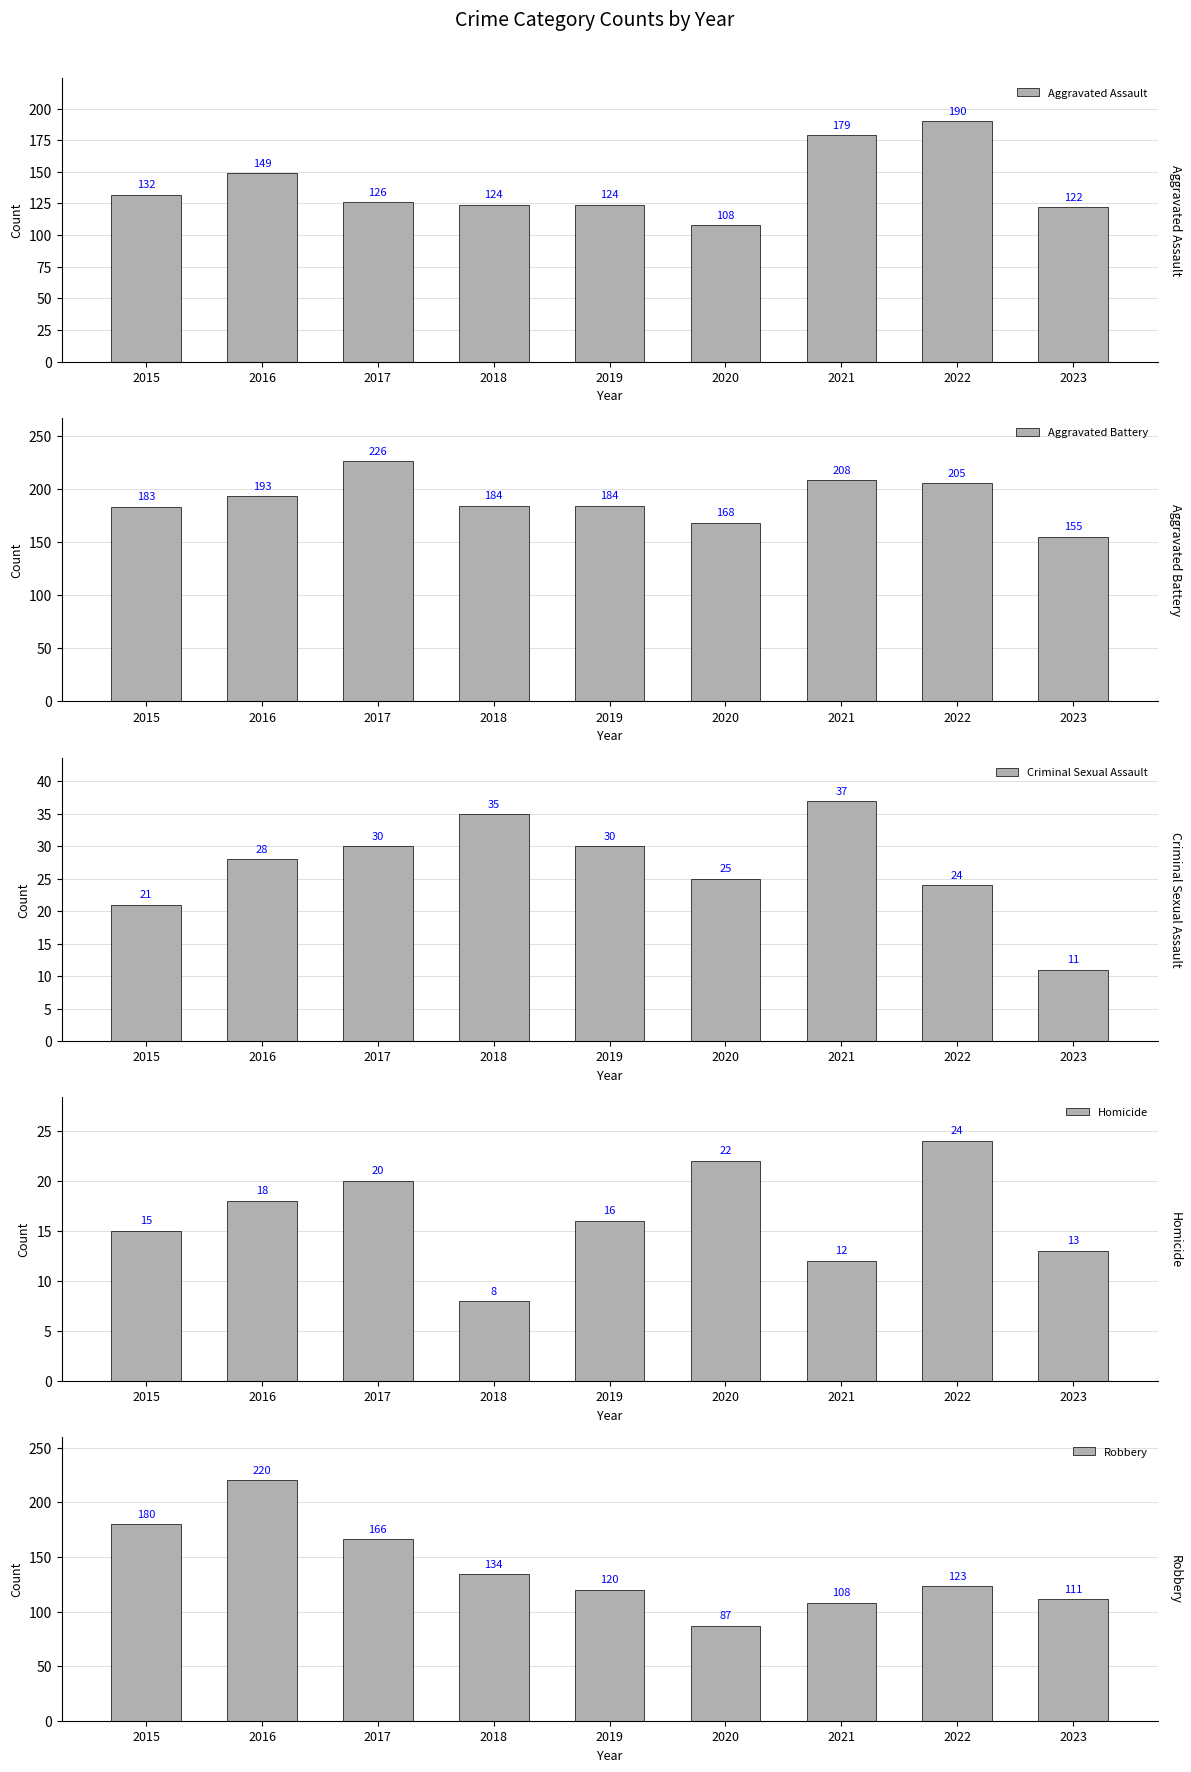

Read the Criminal Sexual Assault value at 2022.

24